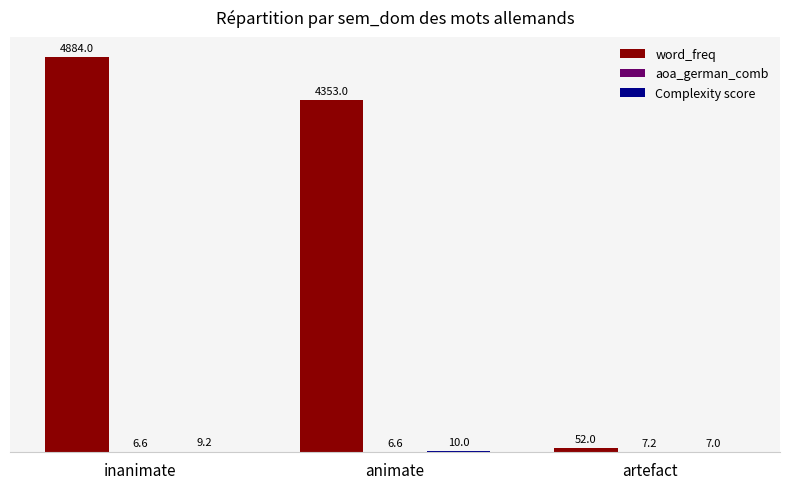

What is the average value of the word_freq series?

3096.3